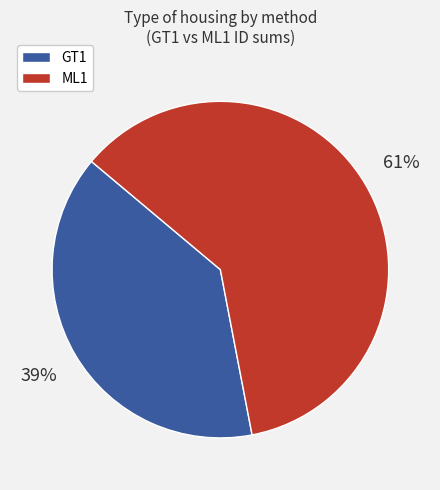

To the nearest percent, what is the difference between the ML1 and GT1 slice percentages?

22%